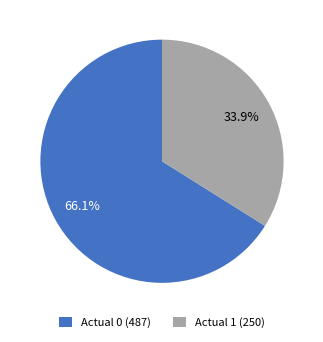

What is the largest slice in the pie chart?

Actual 0 (487)